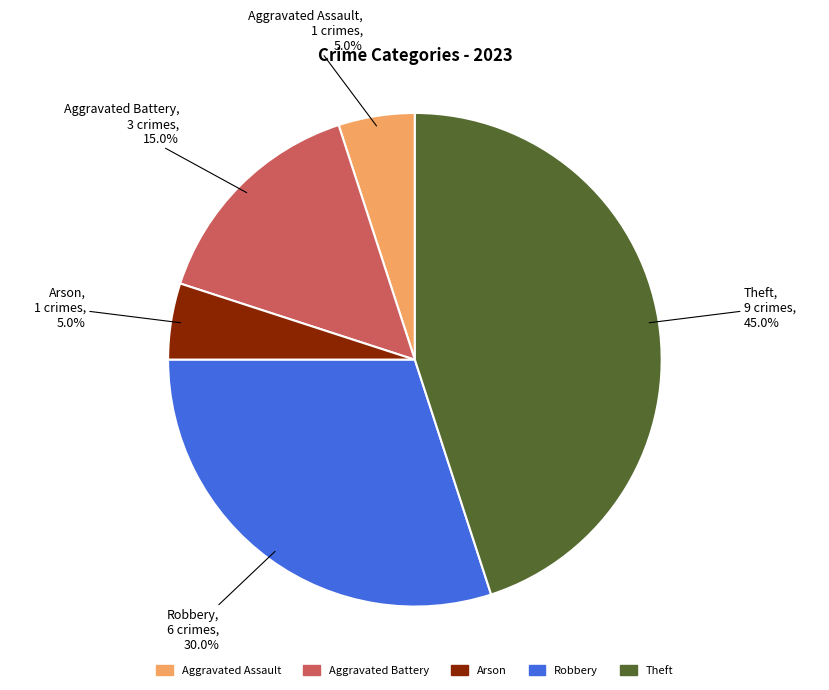

Is there any slice that represents more than half of the pie?

No